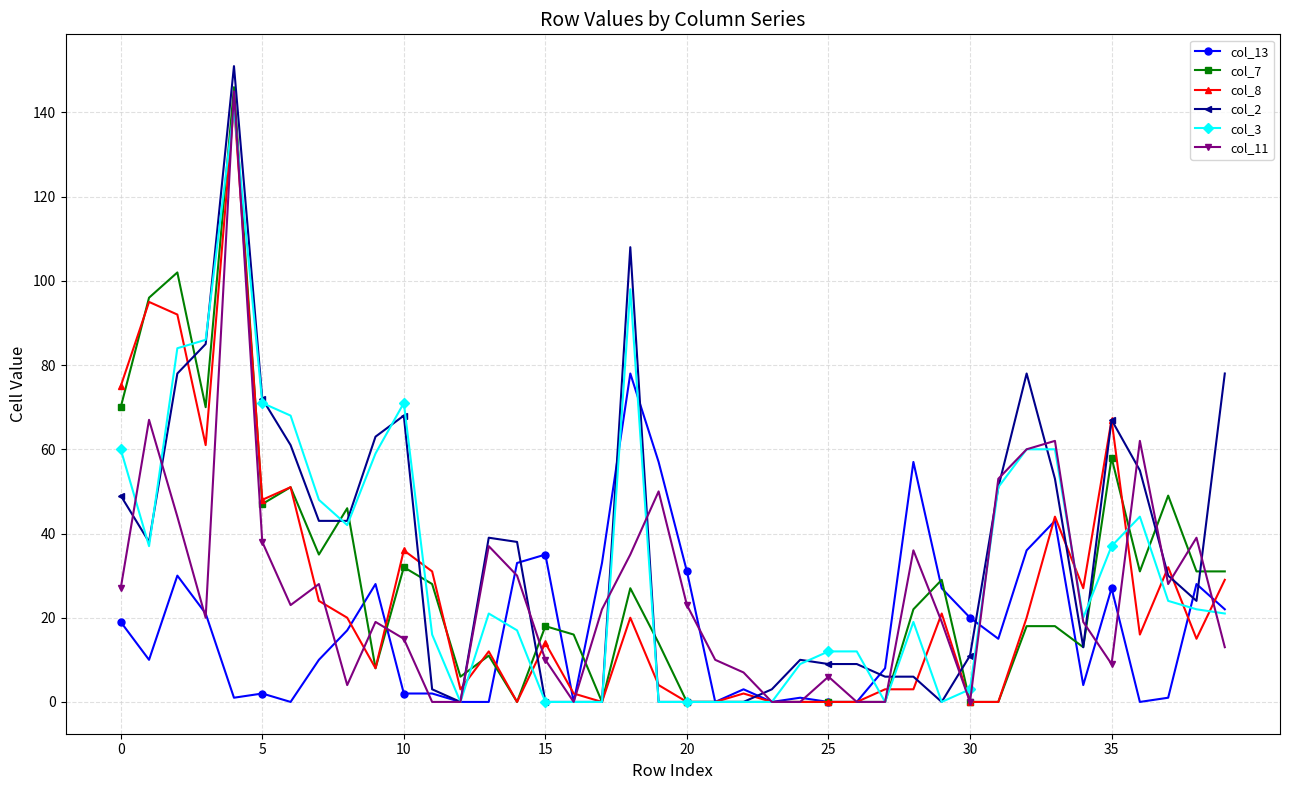

True or false: col_13 has more than 1 points higher than both neighbors.

True